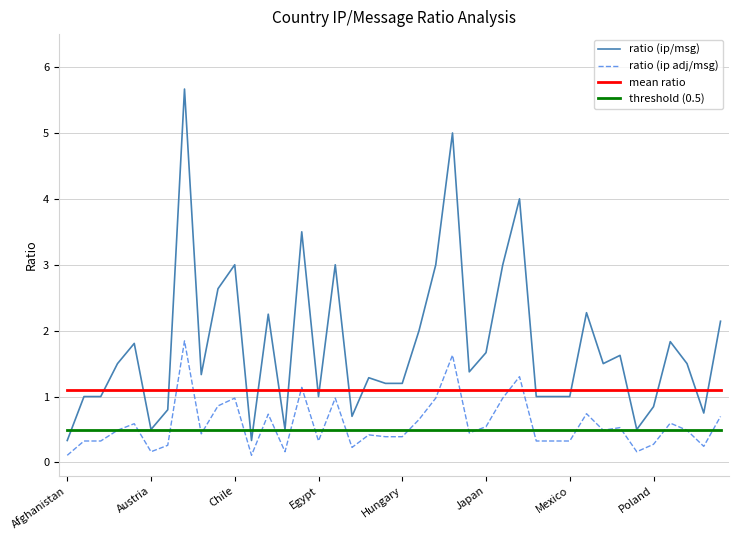

Which series has the largest range (max minus min)?

ratio (ip/msg)